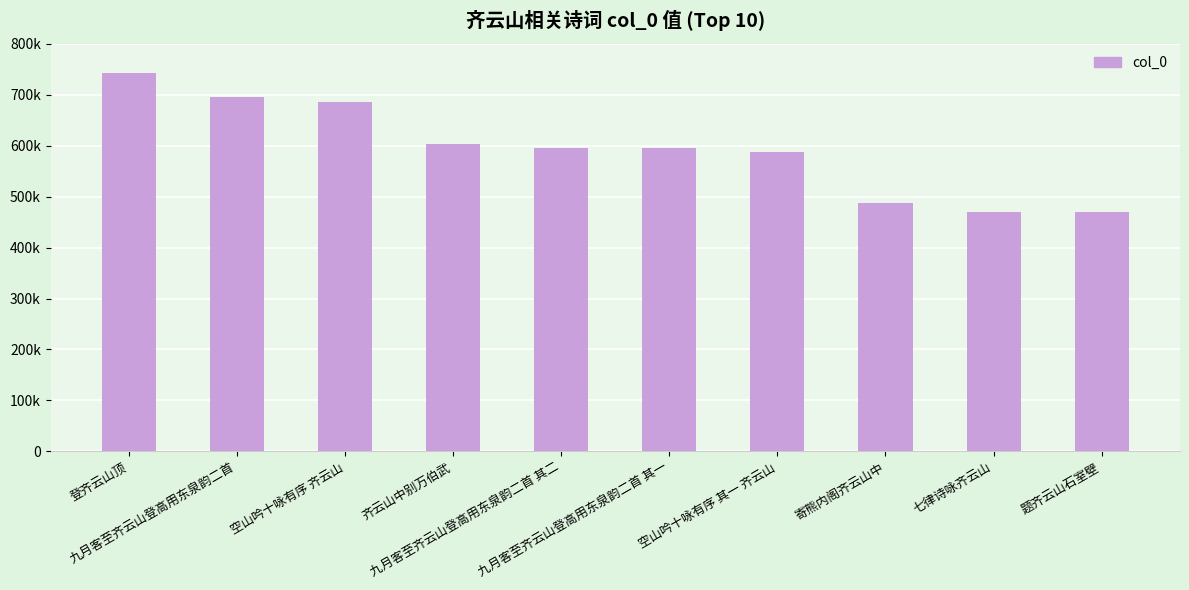

What is the minimum value shown in the chart?

468897